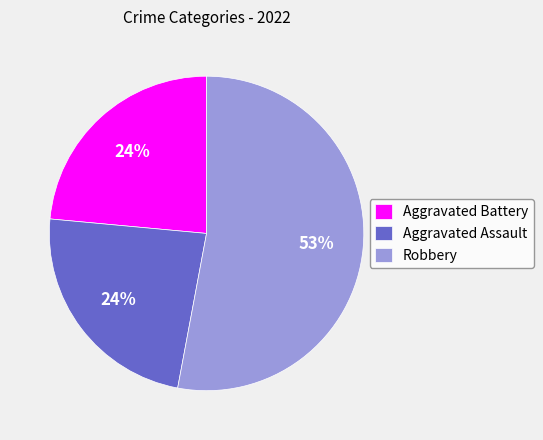

Is there any slice that represents more than half of the pie?

Yes